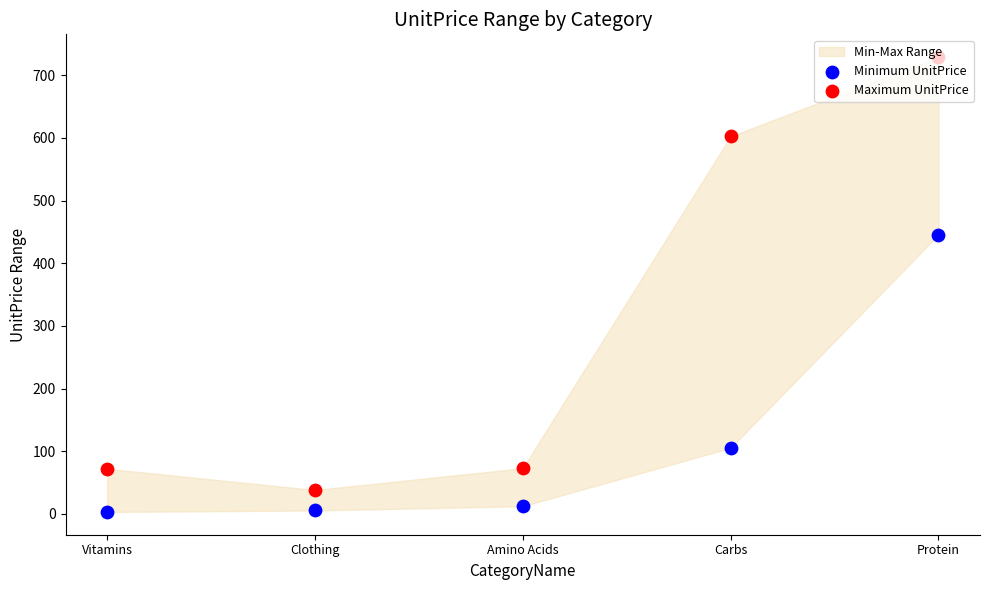

Which series has the widest spread of Y values?

Maximum UnitPrice